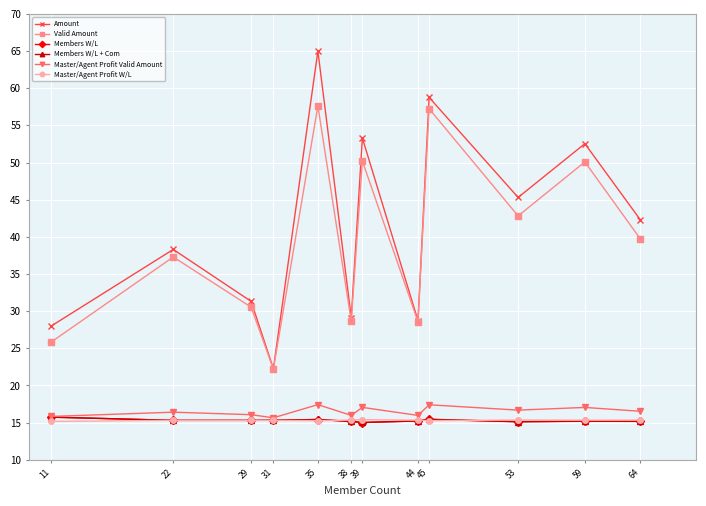

What is the value of the Members W/L + Com point at the 4th from the left?

15.3